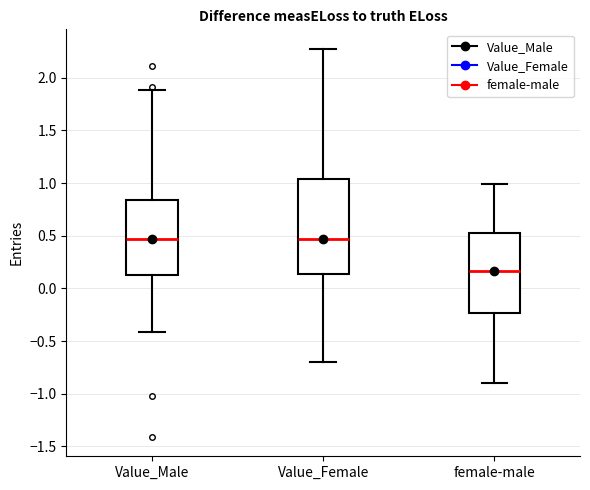

Where is the upper edge of the box for Value_Male on the y-axis? The values are not printed on the chart, so give them approximately, as read against the axis.

0.85